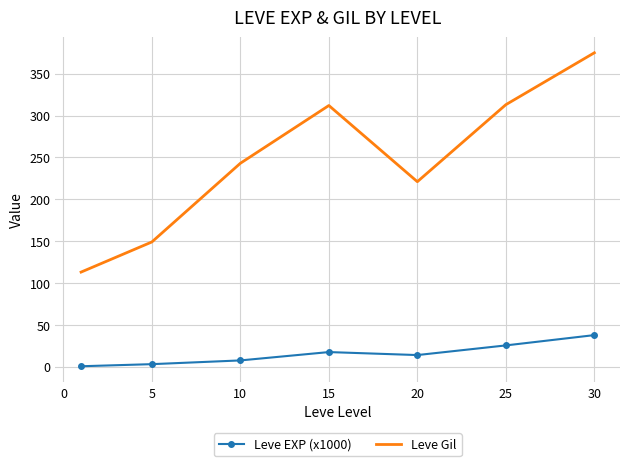

True or false: Leve EXP (x1000) and Leve Gil cross at least once.

False